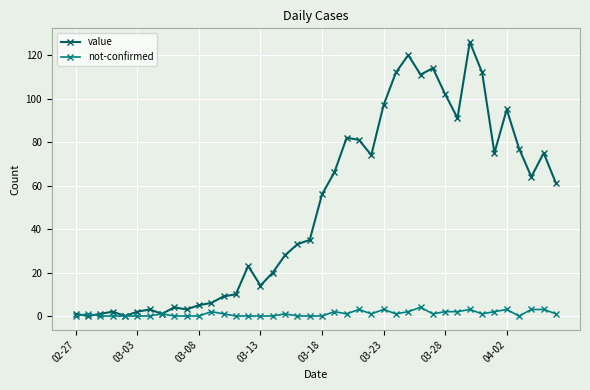

What is the sum of all not-confirmed values?

44